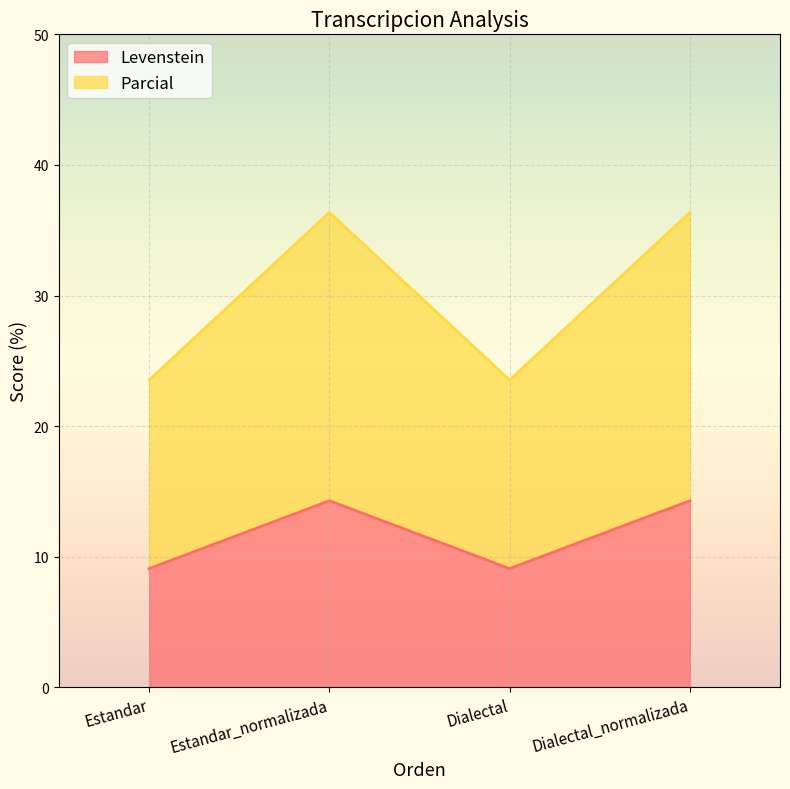

Count the number of categories in the chart.

4